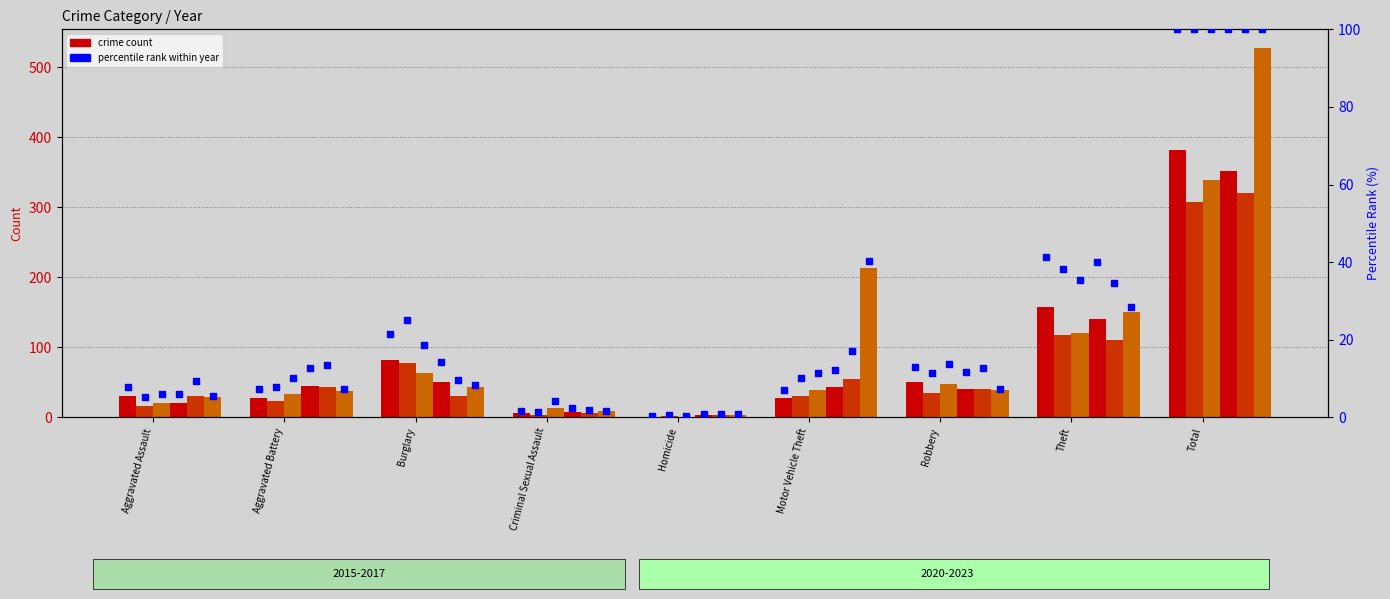

What is the total value across all series at Aggravated Assault?

39.8